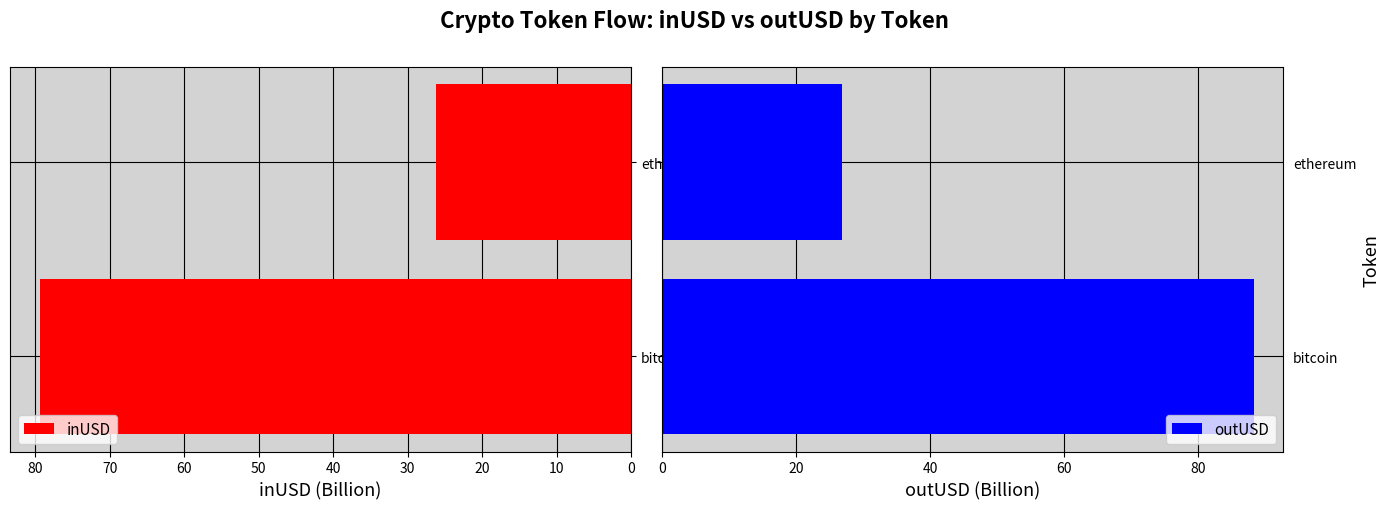

True or false: inUSD has a value of 26.3 at ethereum.

True